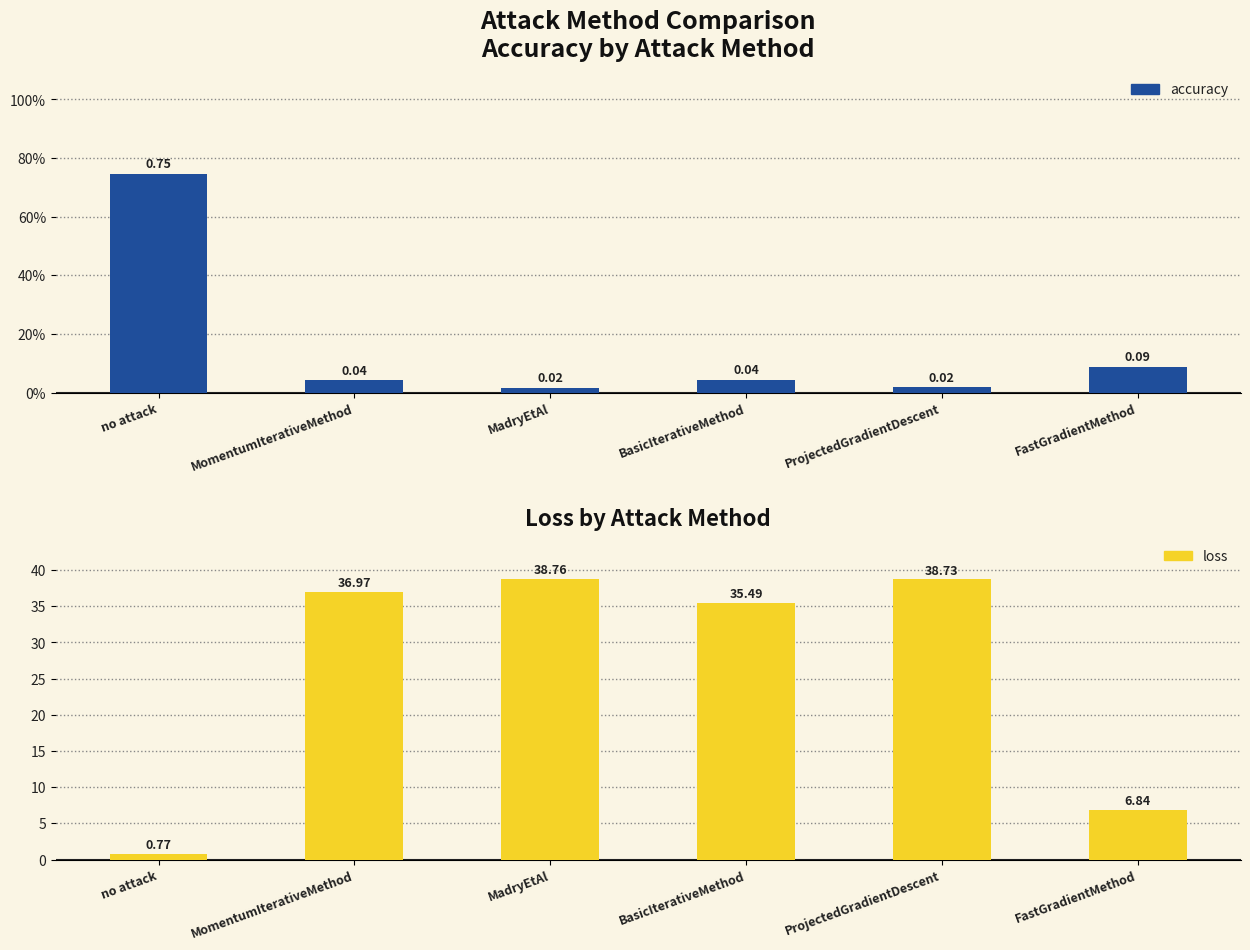

What are all the series names shown in the legend?

accuracy, loss